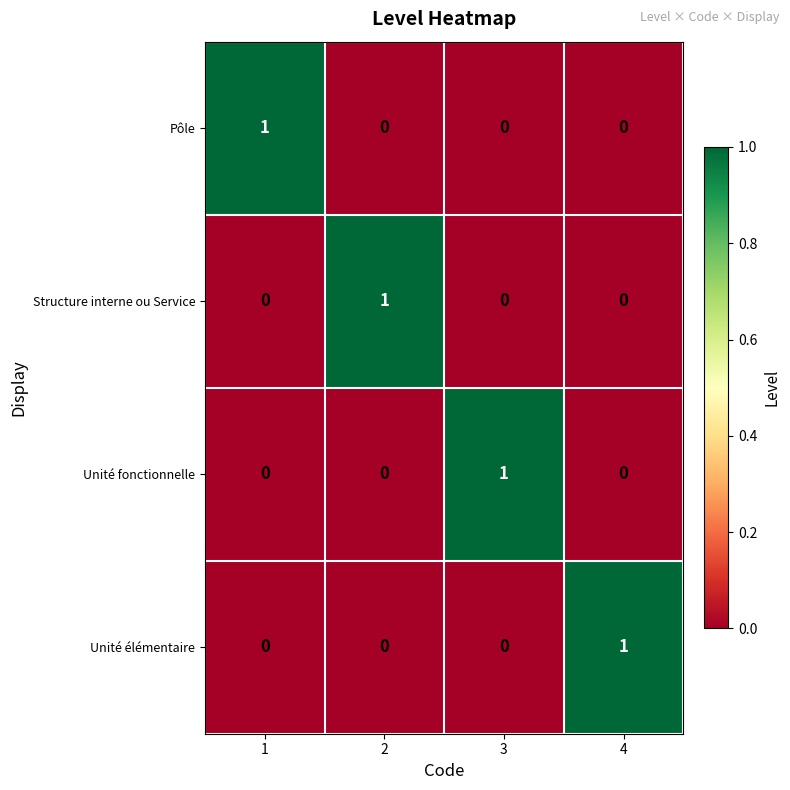

At how many categories does at least one series exceed 0?

4